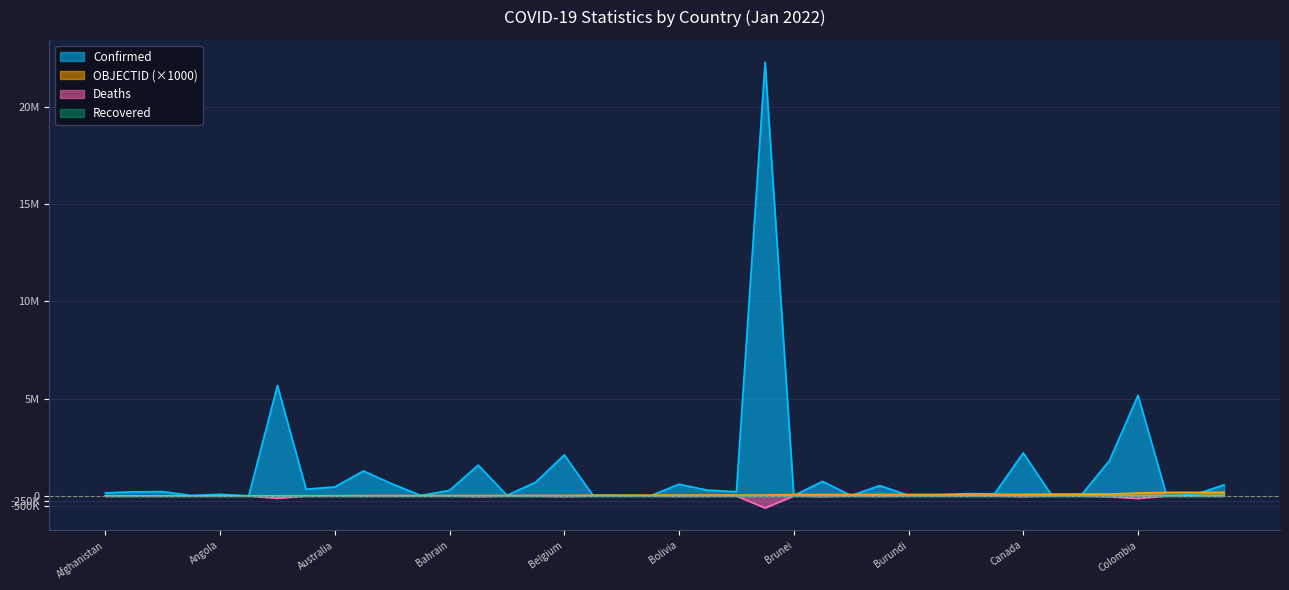

Which series has the largest range (max minus min)?

Confirmed